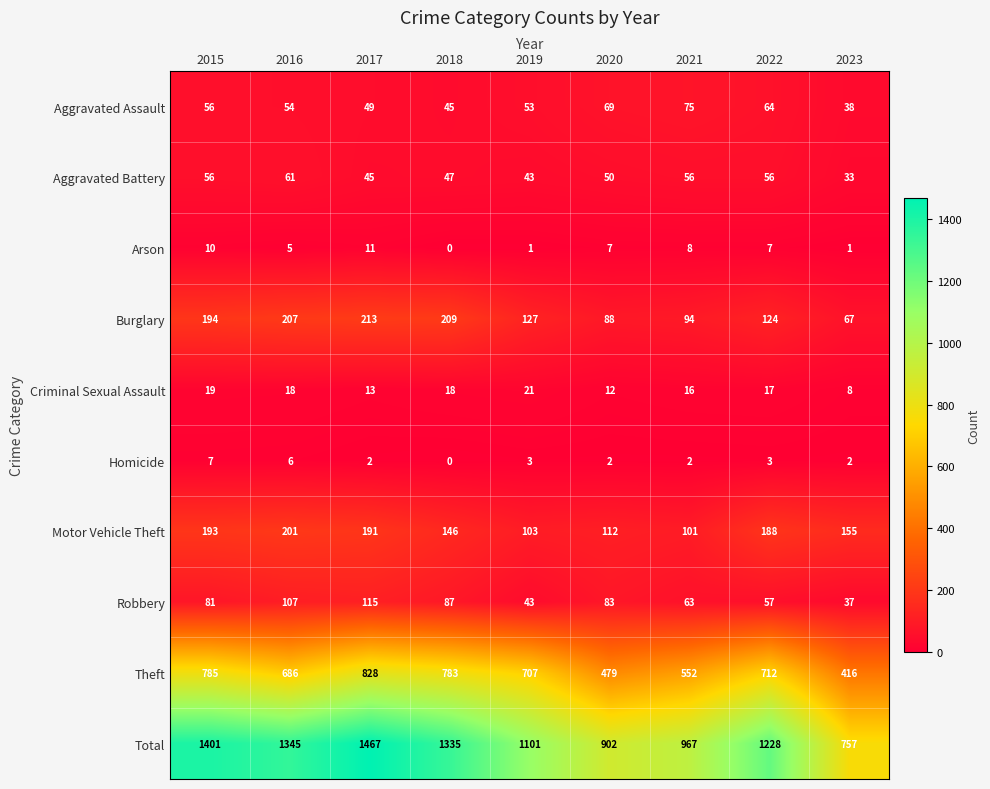

What is the average value of the Aggravated Assault series?

56